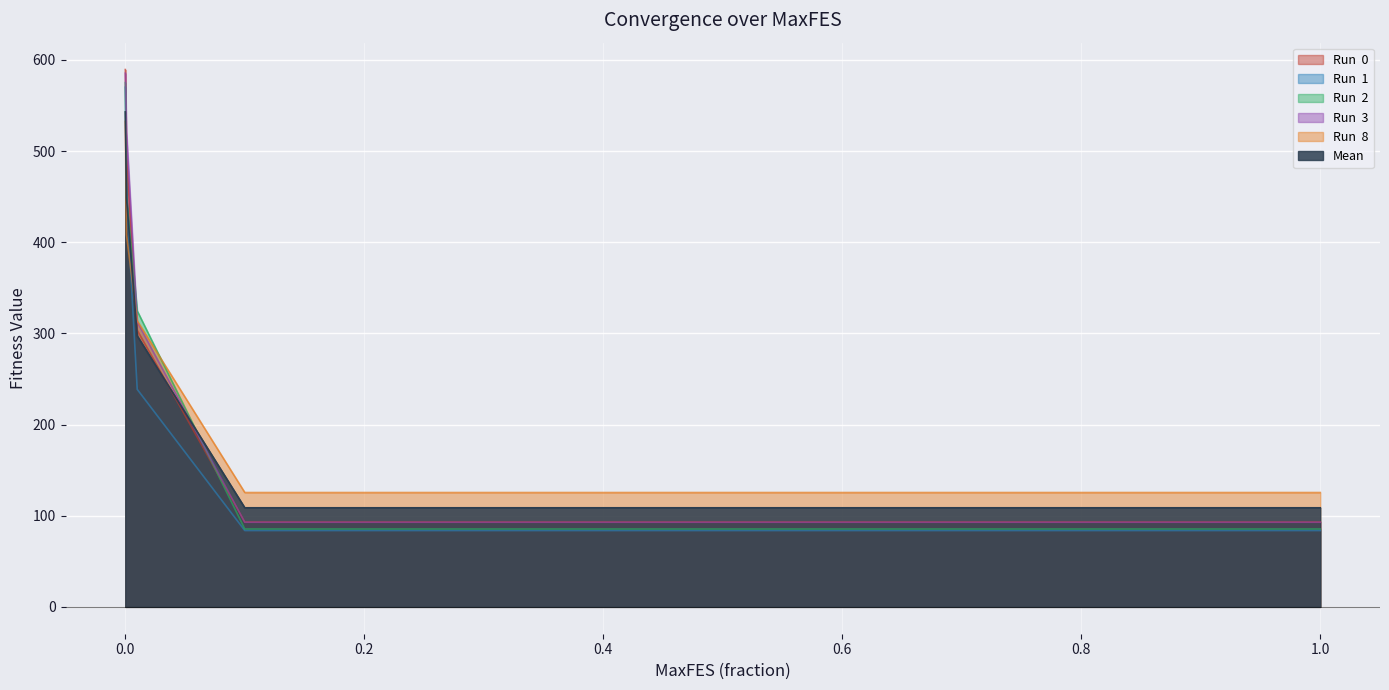

What is the total value across all series at 0.2?

589.2